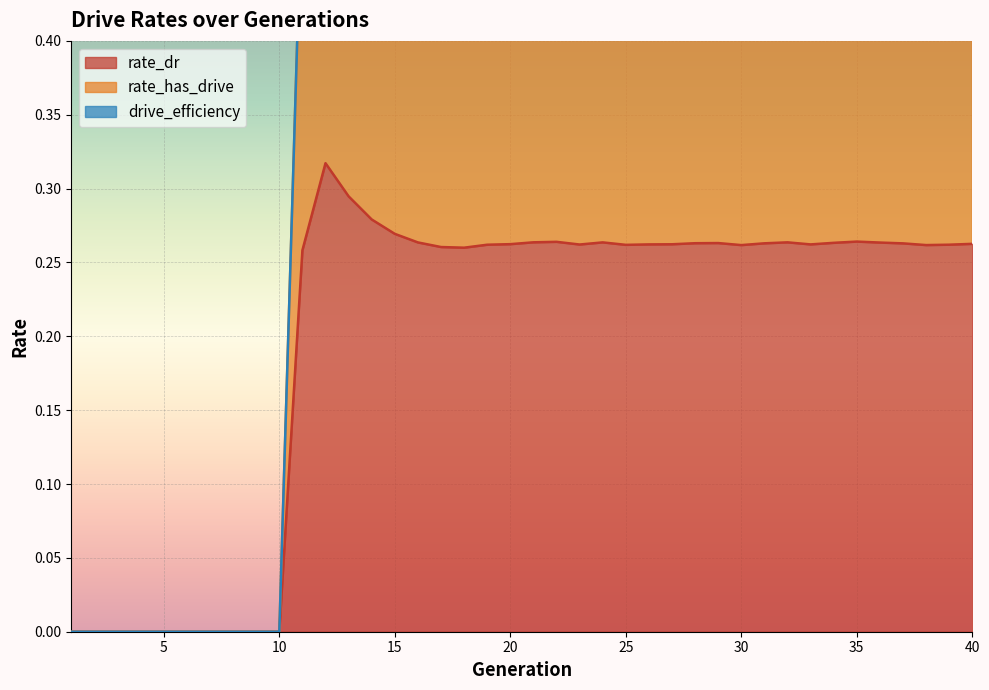

At which category is the sum across all series the highest?

12